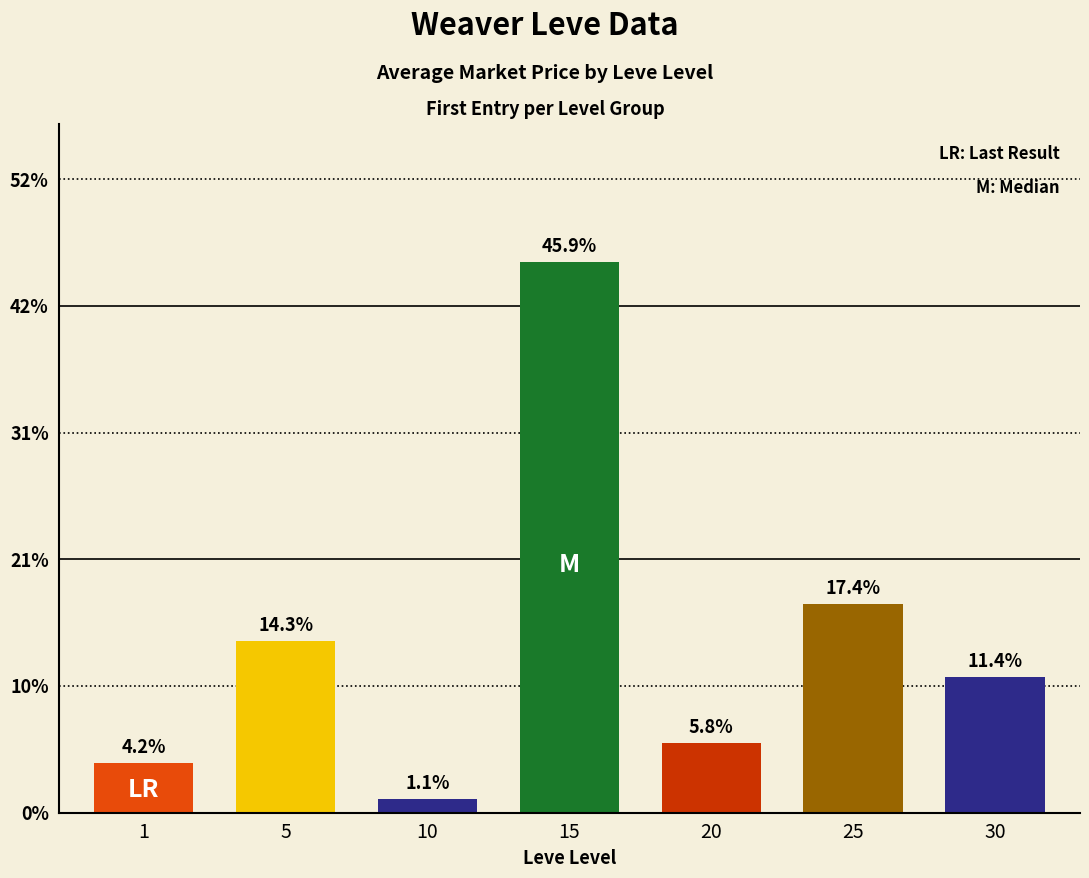

Are the bars horizontal?

No